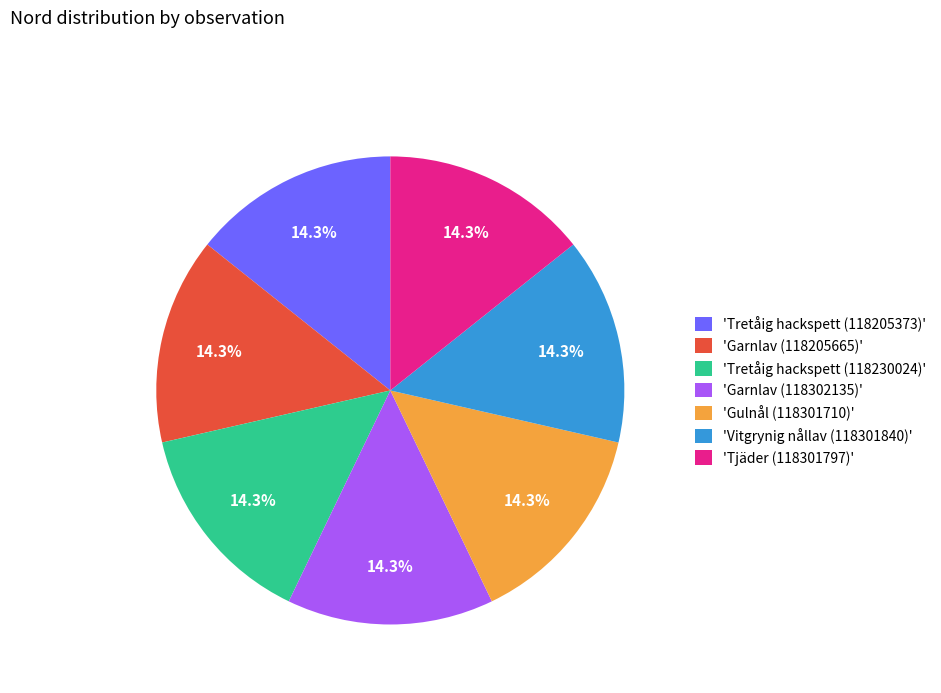

What is the total percentage of 'Vitgrynig nållav (118301840)' and 'Garnlav (118205665)'?

28.6%